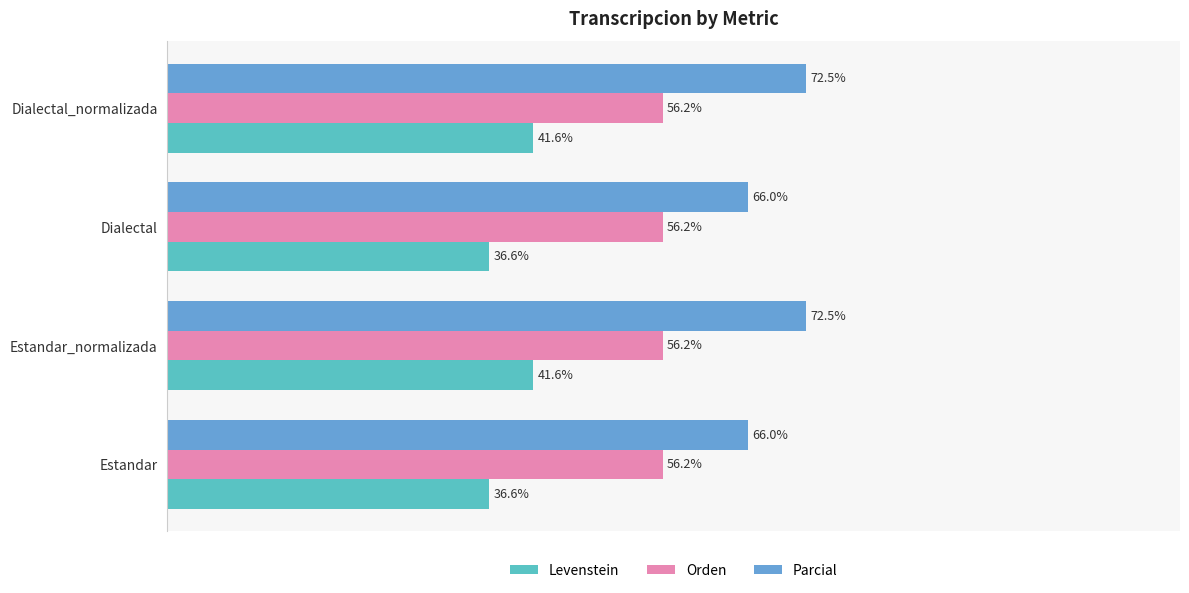

List the series in order of their overall mean, lowest first.

Levenstein, Orden, Parcial